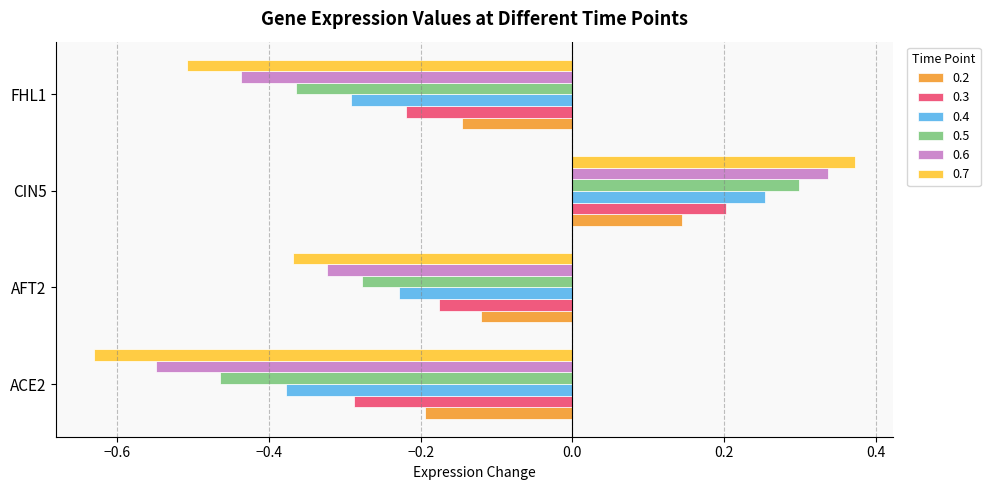

The 0.6 series shows -0.3 at AFT2. True or false?

True